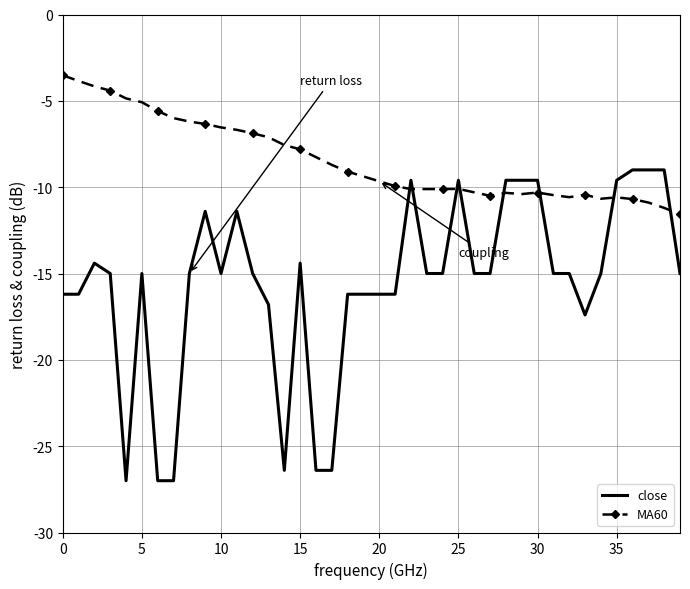

What is the greatest value displayed?

-3.5